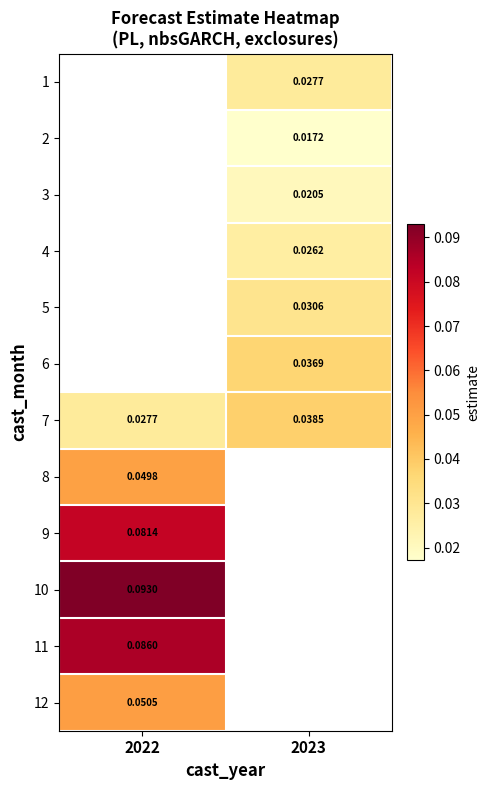

Is the value of 11 at 2022 greater than the value of 12 at 2022?

Yes